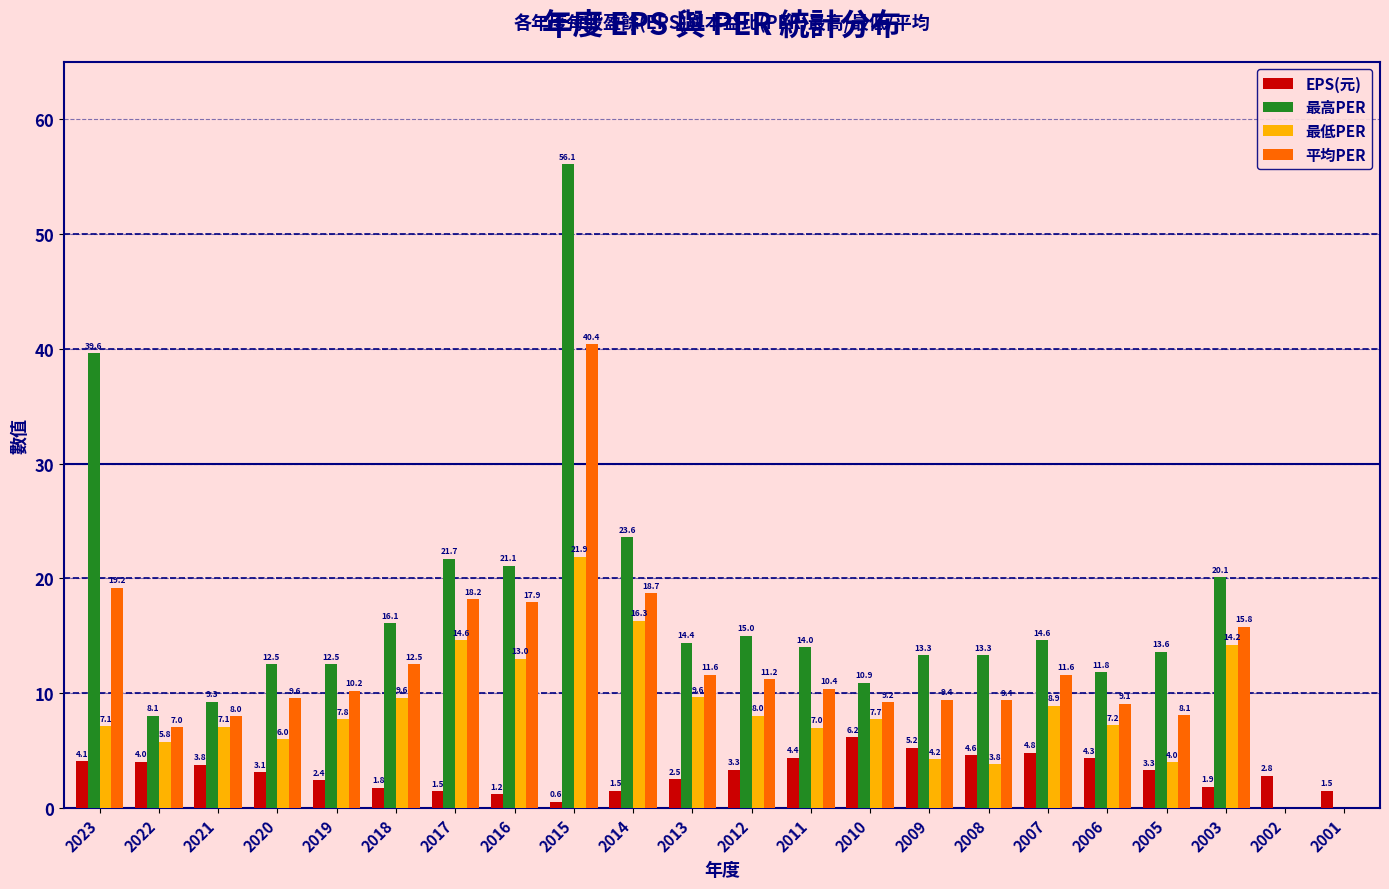

Reading left to right, list all the values displayed in this chart.

EPS(元): 2023=4.1	2022=4.0	2021=3.8	2020=3.1	2019=2.4	2018=1.8	2017=1.5	2016=1.2	2015=0.6	2014=1.5	2013=2.5	2012=3.3	2011=4.4	2010=6.2	2009=5.2	2008=4.6	2007=4.8	2006=4.3	2005=3.3	2003=1.9	2002=2.8	2001=1.5
最高PER: 2023=39.6	2022=8.1	2021=9.3	2020=12.5	2019=12.5	2018=16.1	2017=21.7	2016=21.1	2015=56.1	2014=23.6	2013=14.4	2012=15.0	2011=14.0	2010=10.9	2009=13.3	2008=13.3	2007=14.6	2006=11.8	2005=13.6	2003=20.1	2002=0.0	2001=0.0
最低PER: 2023=7.1	2022=5.8	2021=7.1	2020=6.0	2019=7.8	2018=9.6	2017=14.6	2016=13.0	2015=21.9	2014=16.3	2013=9.6	2012=8.0	2011=7.0	2010=7.7	2009=4.2	2008=3.8	2007=8.9	2006=7.2	2005=4.0	2003=14.2	2002=0.0	2001=0.0
平均PER: 2023=19.2	2022=7.0	2021=8.0	2020=9.6	2019=10.2	2018=12.5	2017=18.2	2016=17.9	2015=40.4	2014=18.7	2013=11.6	2012=11.2	2011=10.4	2010=9.2	2009=9.4	2008=9.4	2007=11.6	2006=9.1	2005=8.1	2003=15.8	2002=0.0	2001=0.0